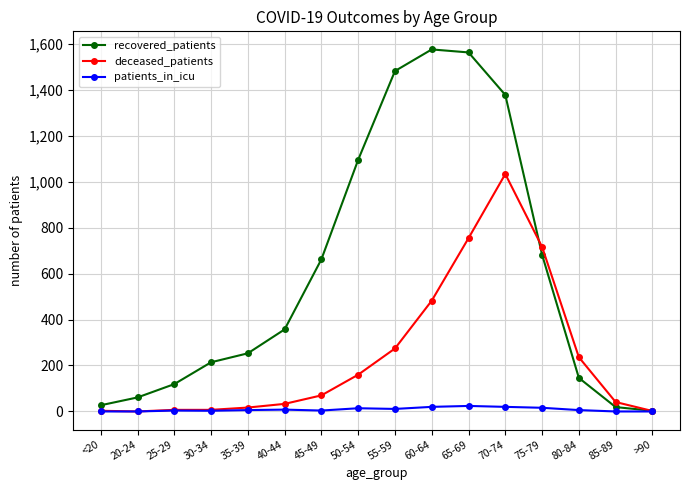

What position from the left is >90?

16